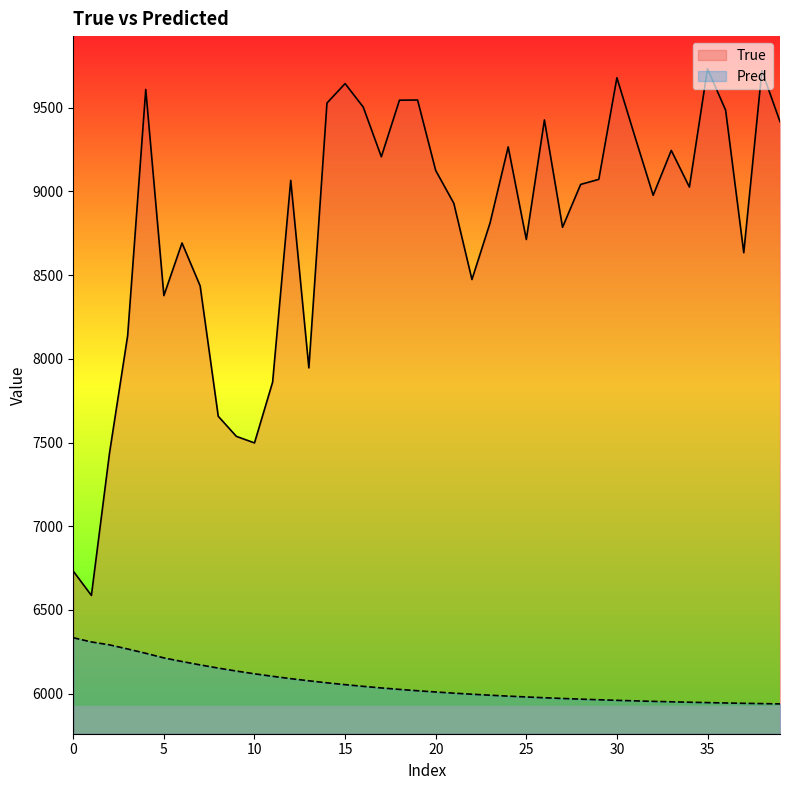

Which category has the lowest value in the True series?

5